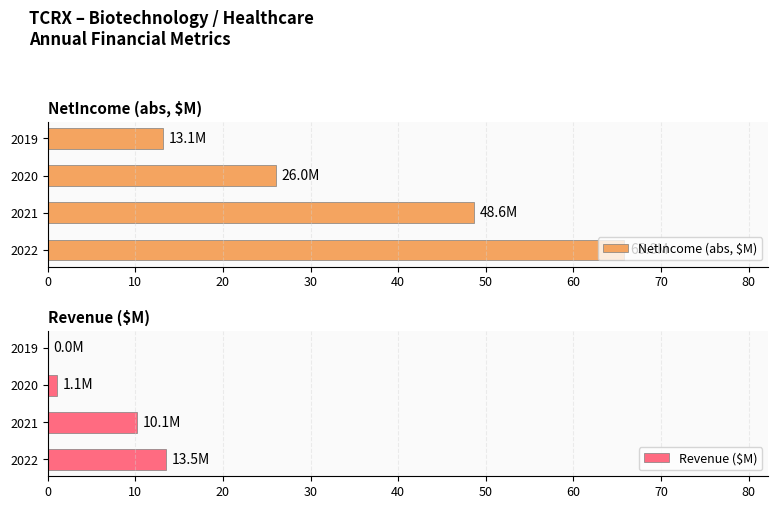

What are all the series names shown in the legend?

NetIncome (abs, $M), Revenue ($M)